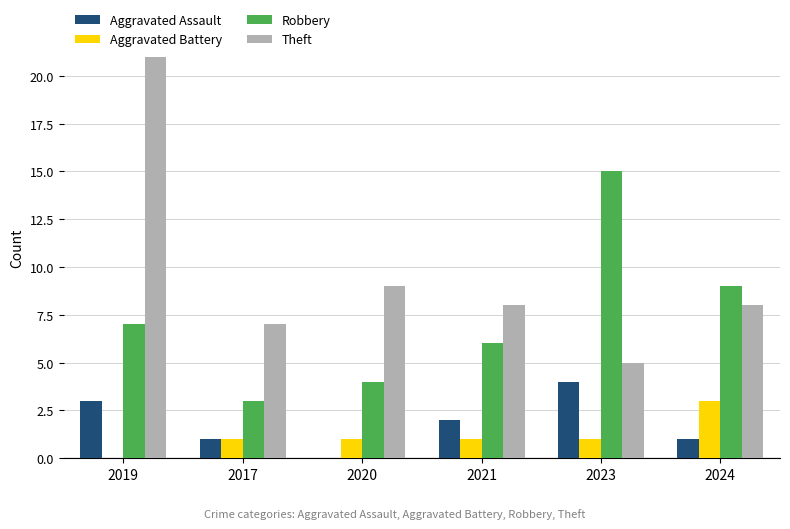

Is the value of Aggravated Assault at 2024 greater than the value of Robbery at 2024?

No